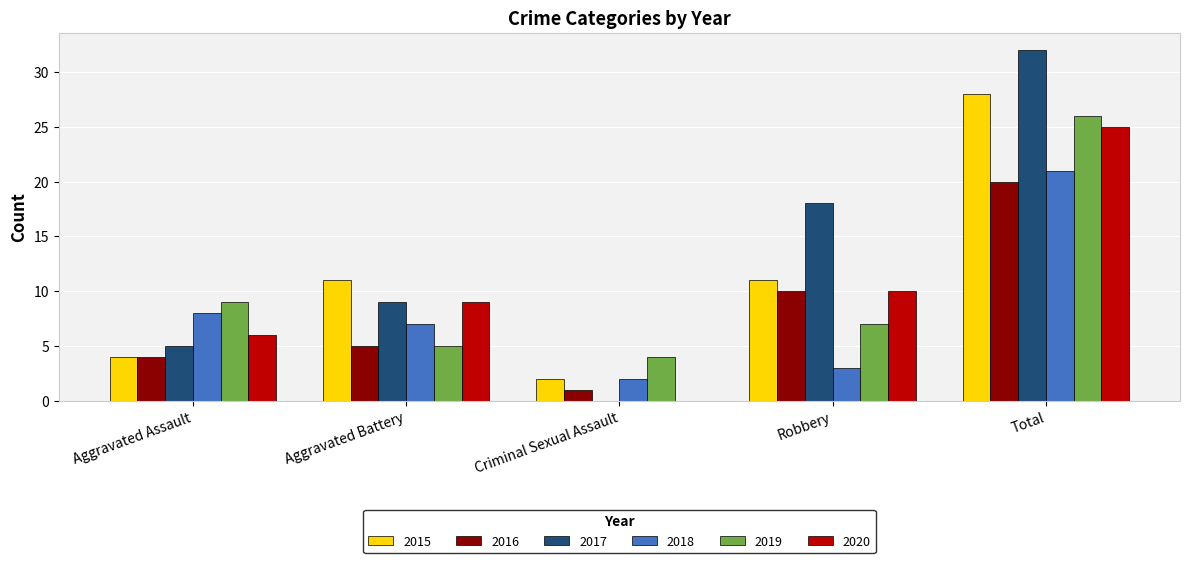

The 2017 series shows 20 at Criminal Sexual Assault. True or false?

False